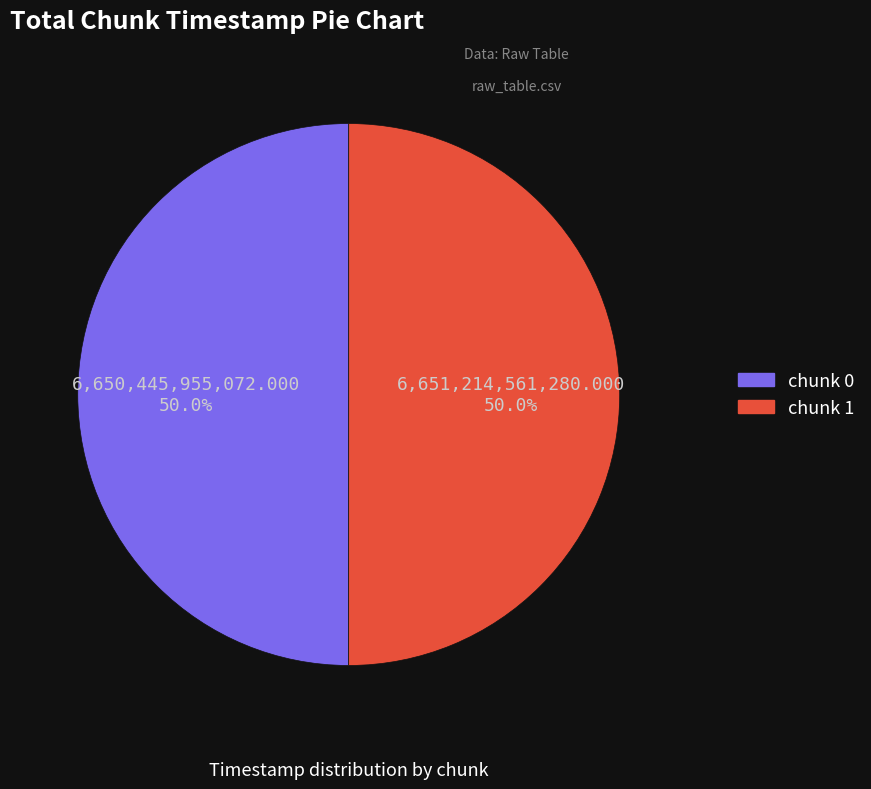

What is the ratio of the value at chunk 0 to the value at chunk 1?

1.0